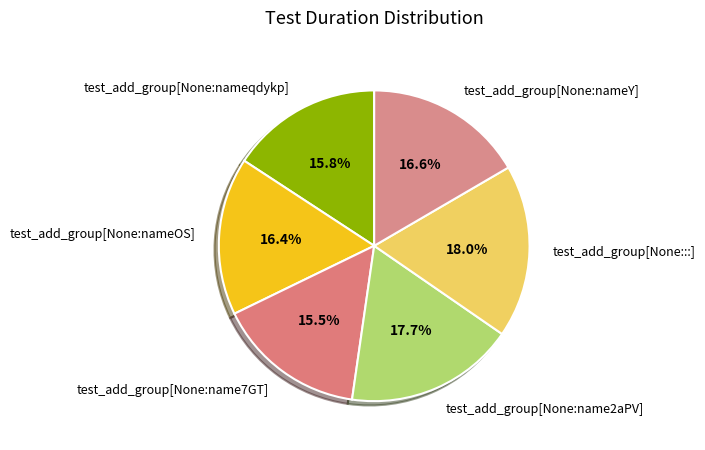

Between test_add_group[None:nameY] and test_add_group[None:name2aPV], which is larger?

test_add_group[None:name2aPV]